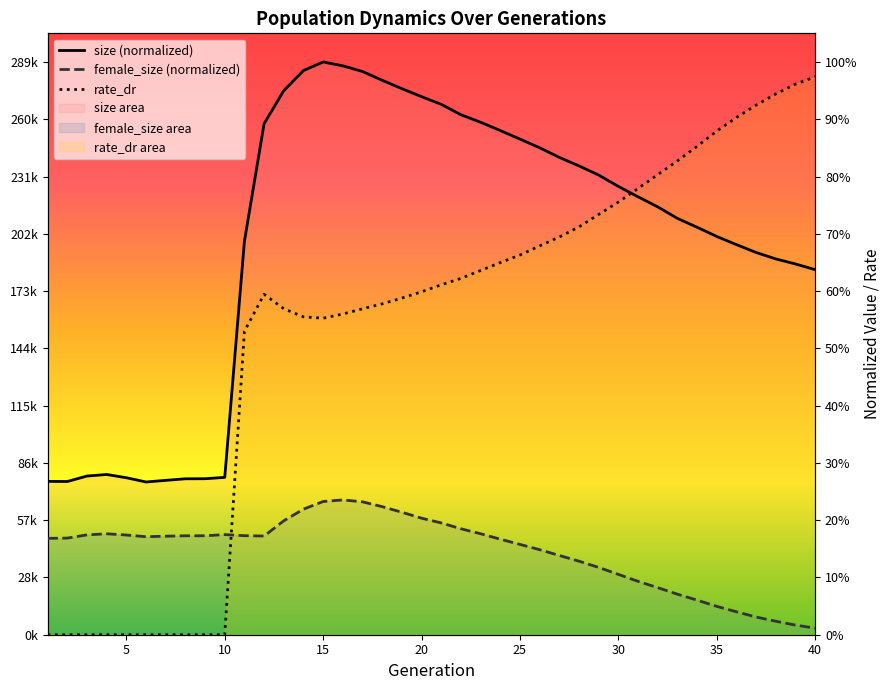

Does the chart display data point markers on the line(s)?

No